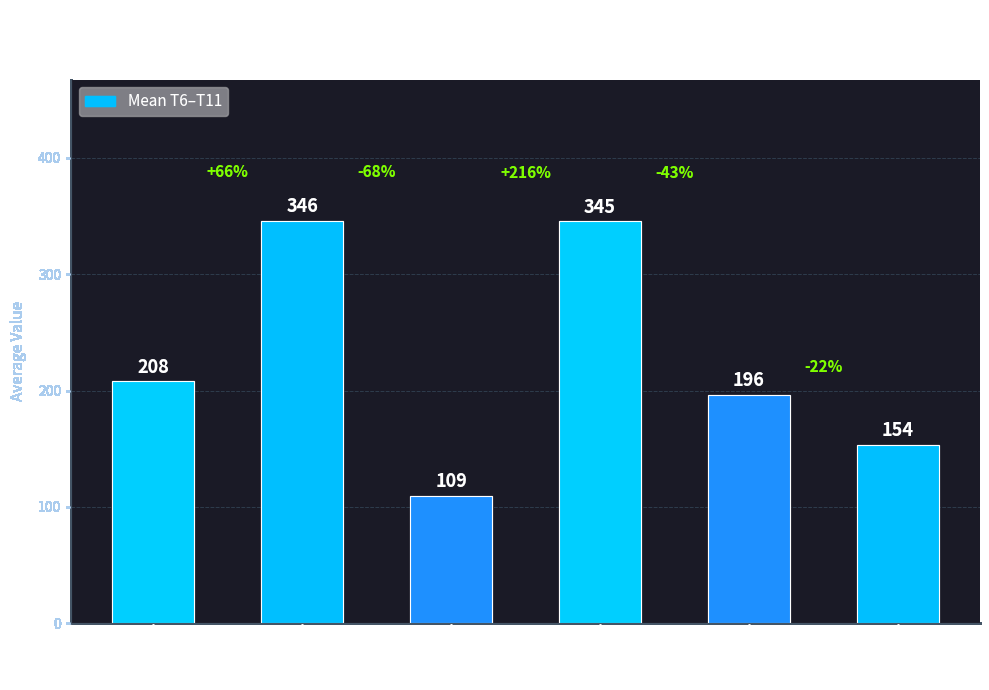

How many data points are less than 207?

3